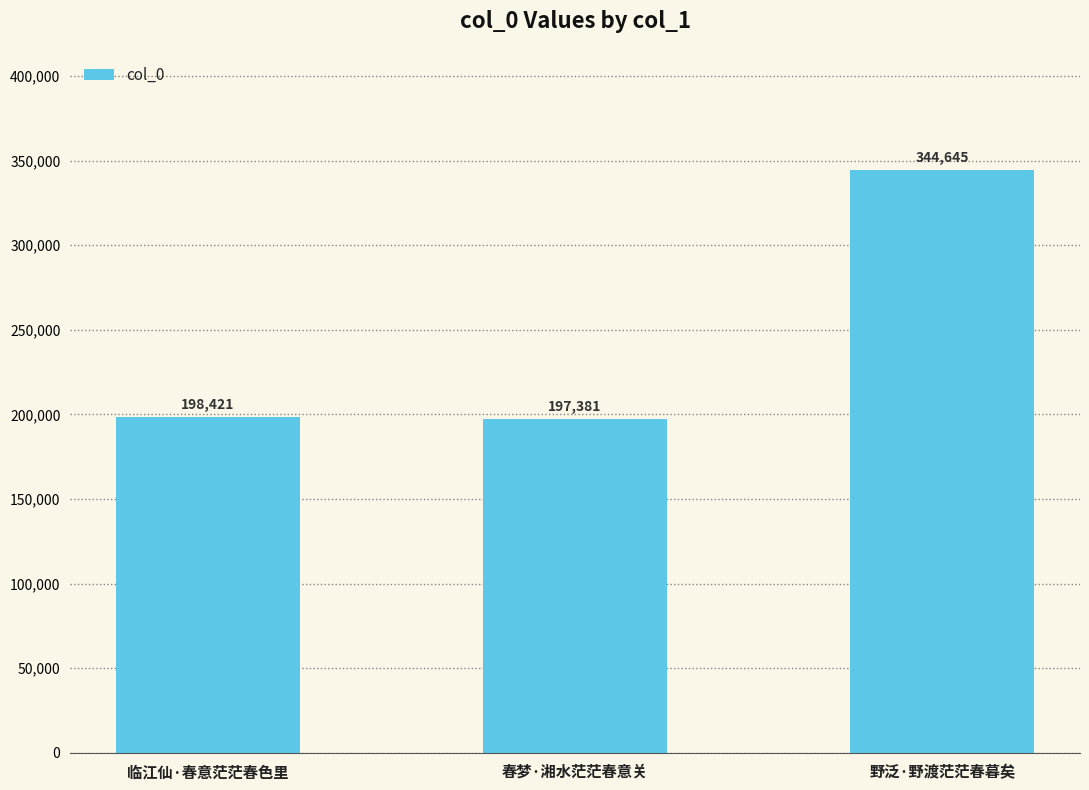

List the labels in order of value, largest first.

野泛·野渡茫茫春暮矣, 临江仙·春意茫茫春色里, 春梦·湘水茫茫春意关